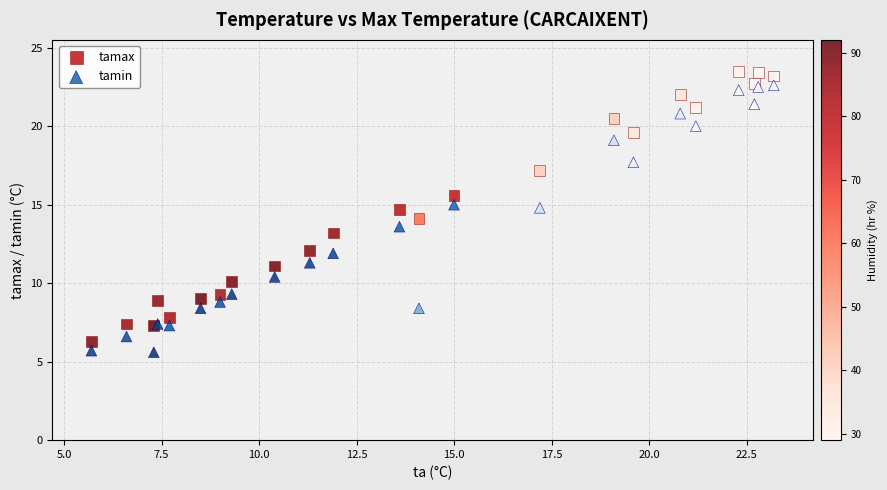

What is the X range (max minus min) for the scatter plot?

17.5